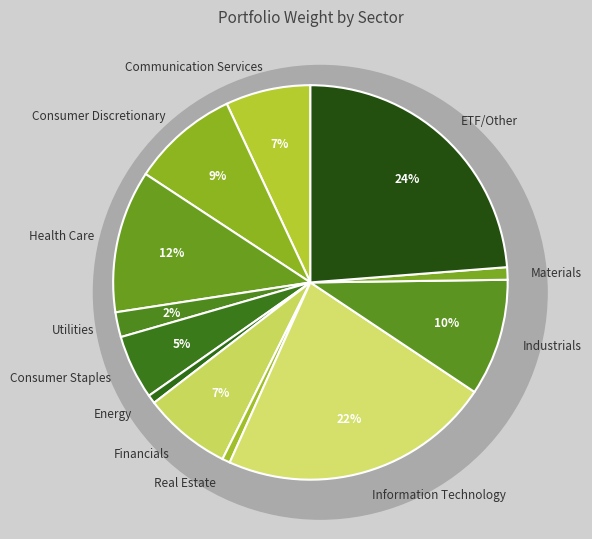

Does Utilities represent more than half of the total?

No